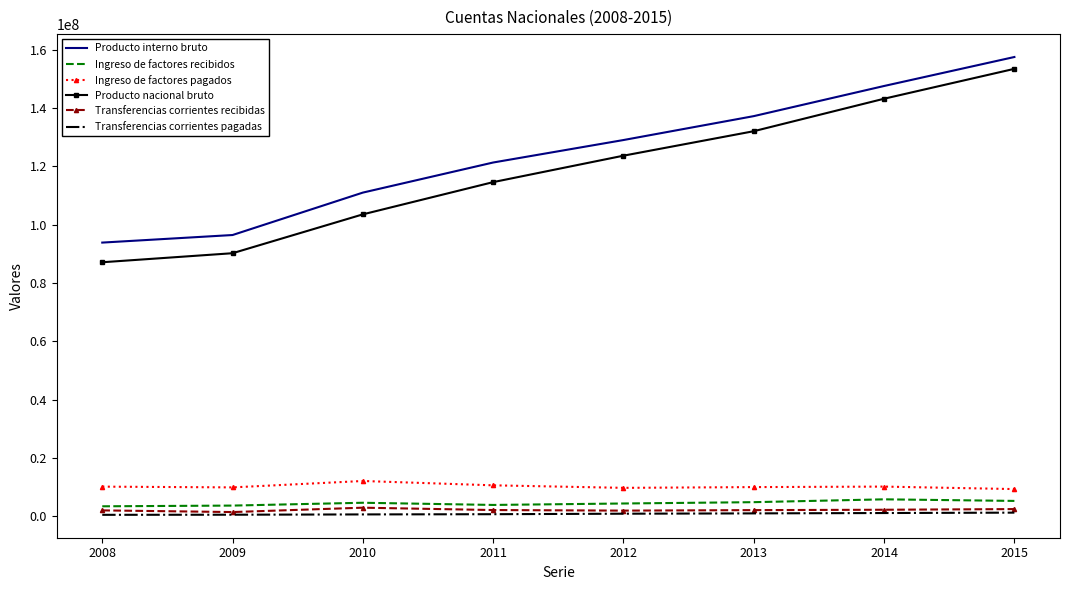

Rank the series by their maximum value, from highest to lowest.

Producto interno bruto, Producto nacional bruto, Ingreso de factores pagados, Ingreso de factores recibidos, Transferencias corrientes recibidas, Transferencias corrientes pagadas